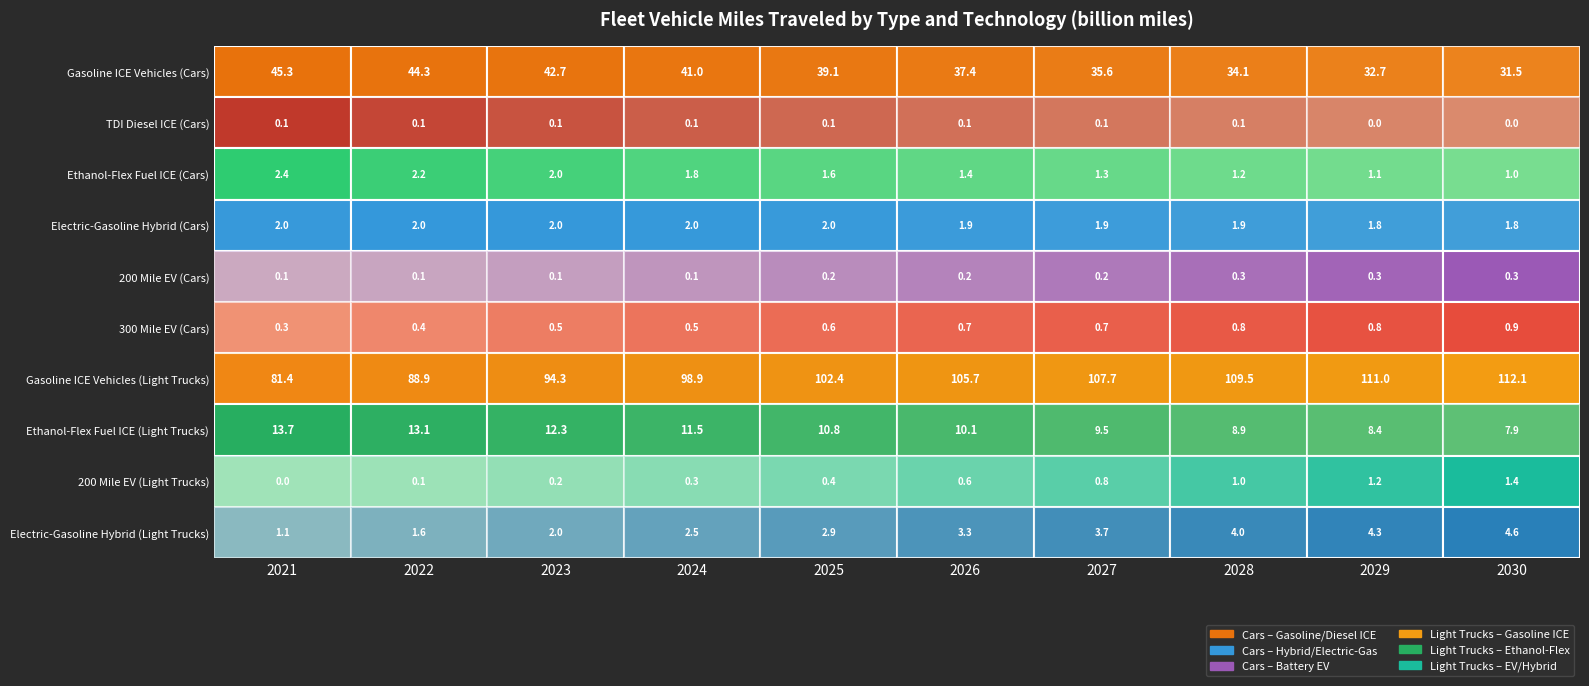

At which label is row_8 closest to 0?

2021